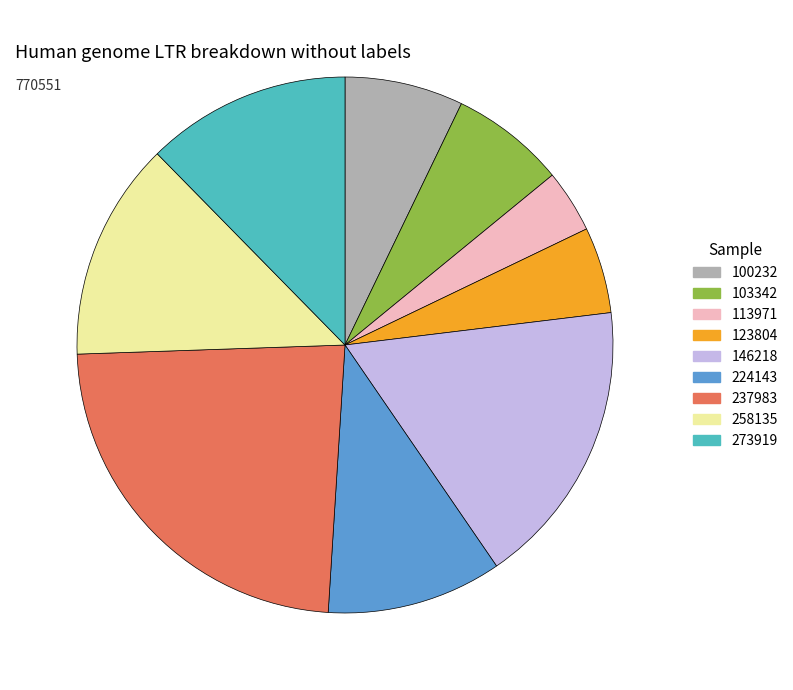

What is the smallest slice in the pie chart?

113971